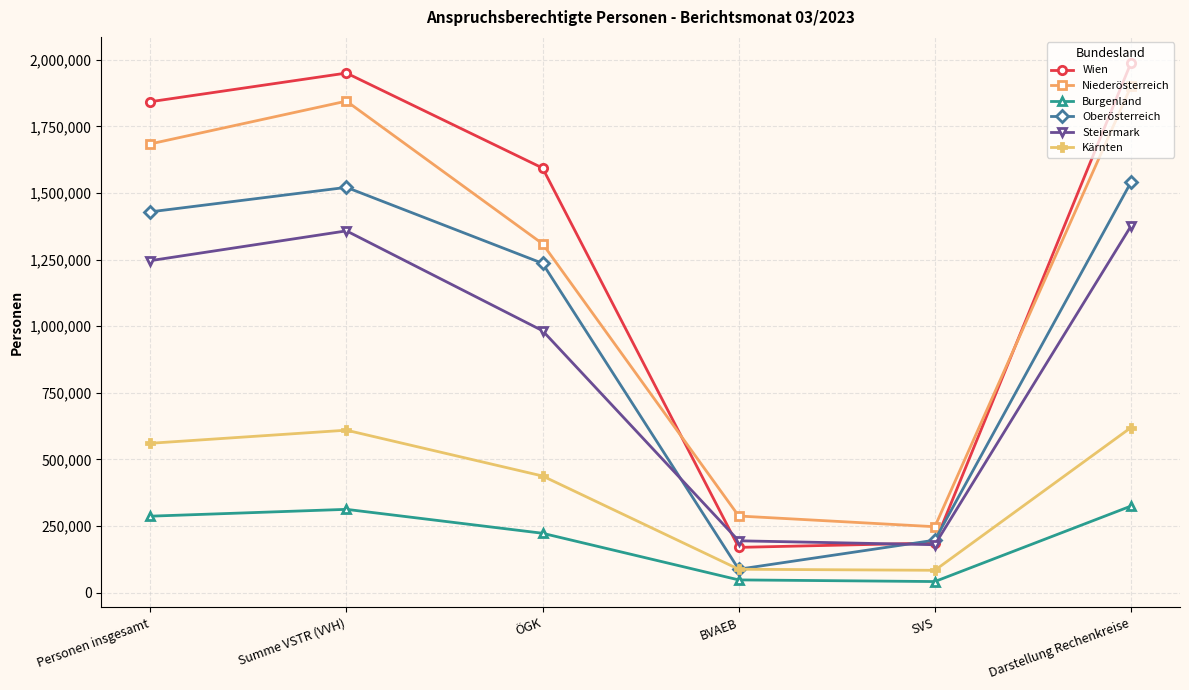

The Steiermark series shows 1958872 at Darstellung Rechenkreise. True or false?

False